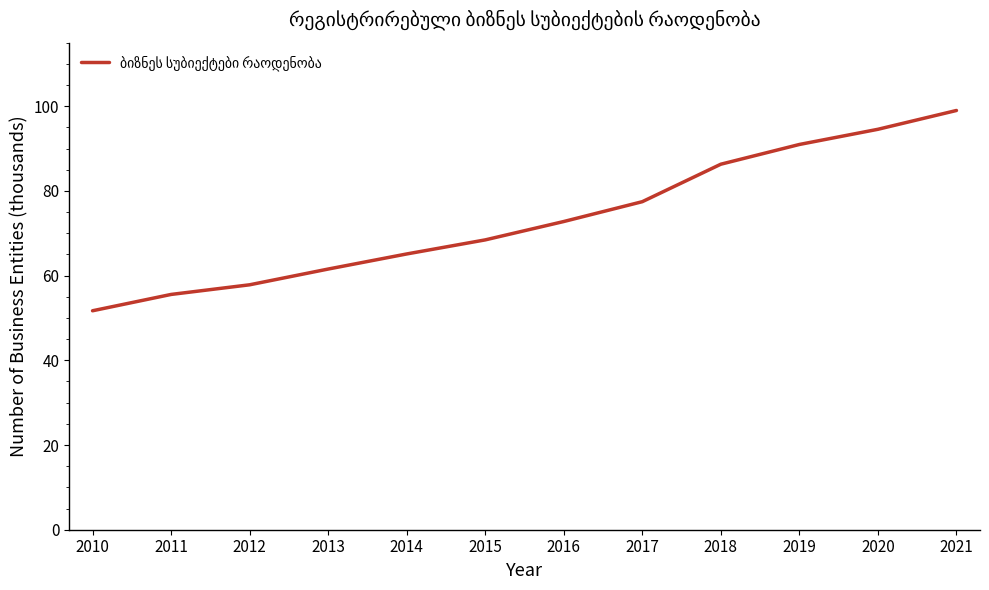

What is the difference between the second highest and second lowest values?

39.0